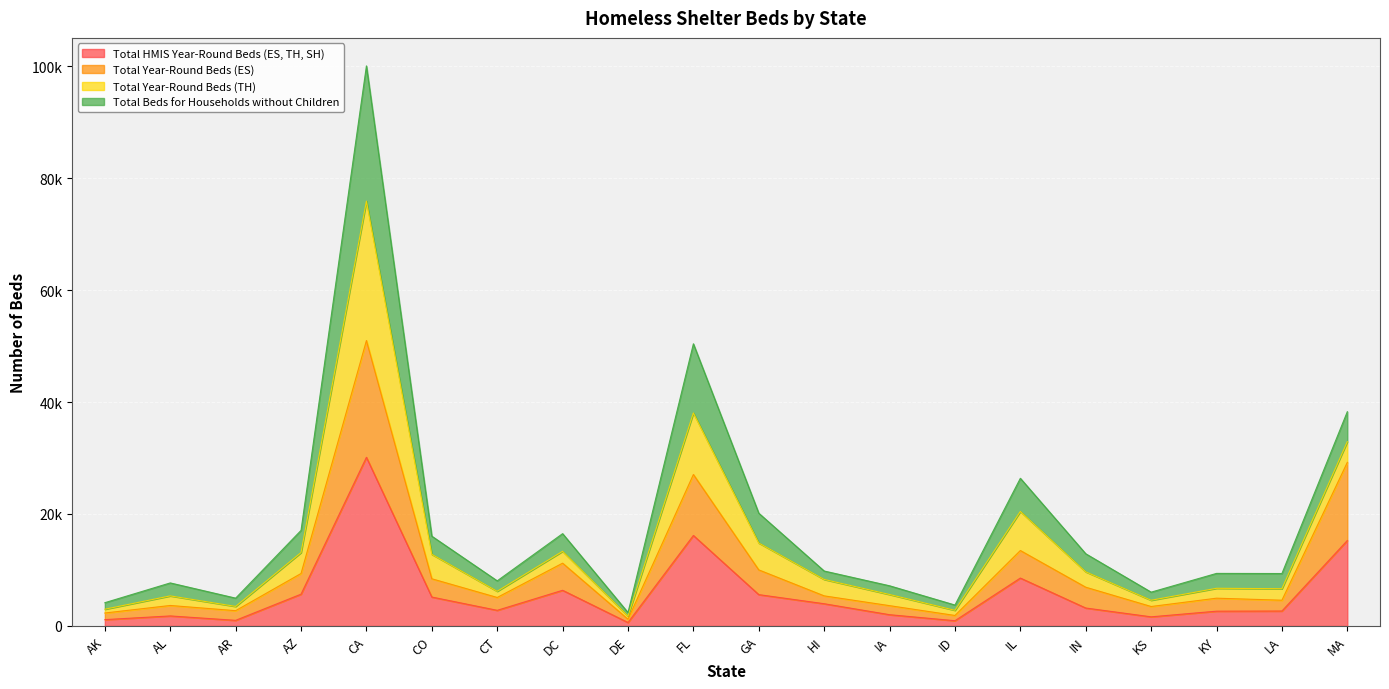

True or false: Total Year-Round Beds (ES) and Total HMIS Year-Round Beds (ES, TH, SH) cross at least once.

False